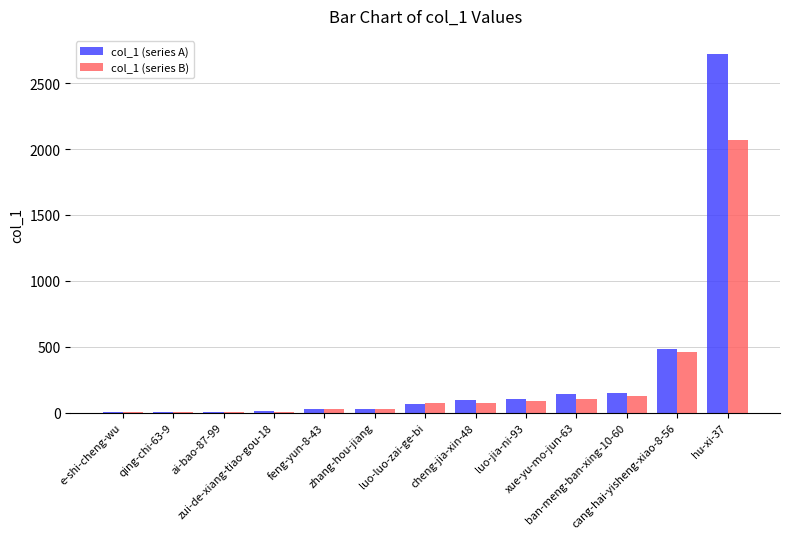

What is the greatest value displayed?

2724.0